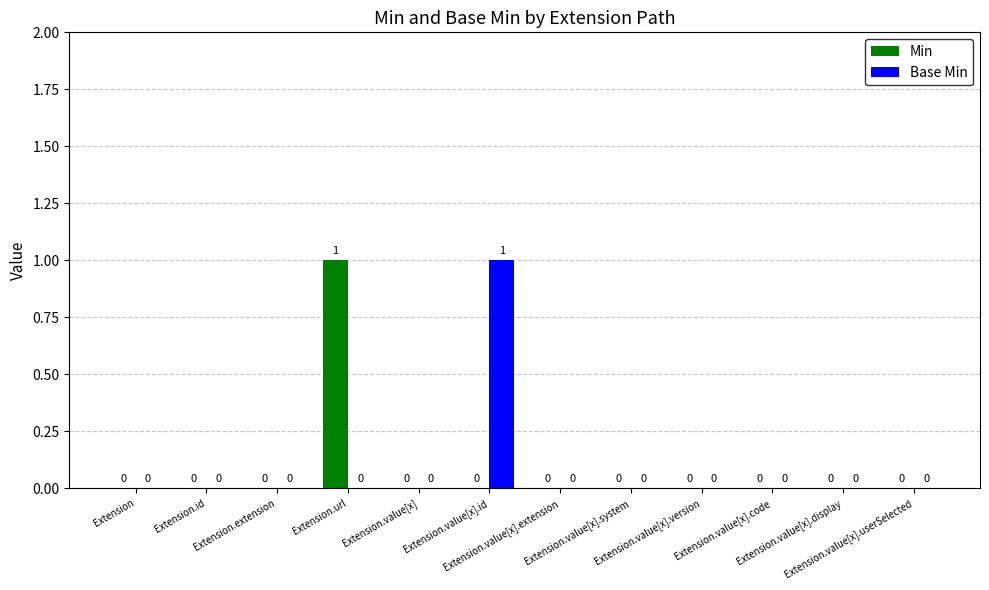

How many Min values are between 0 and 1?

12